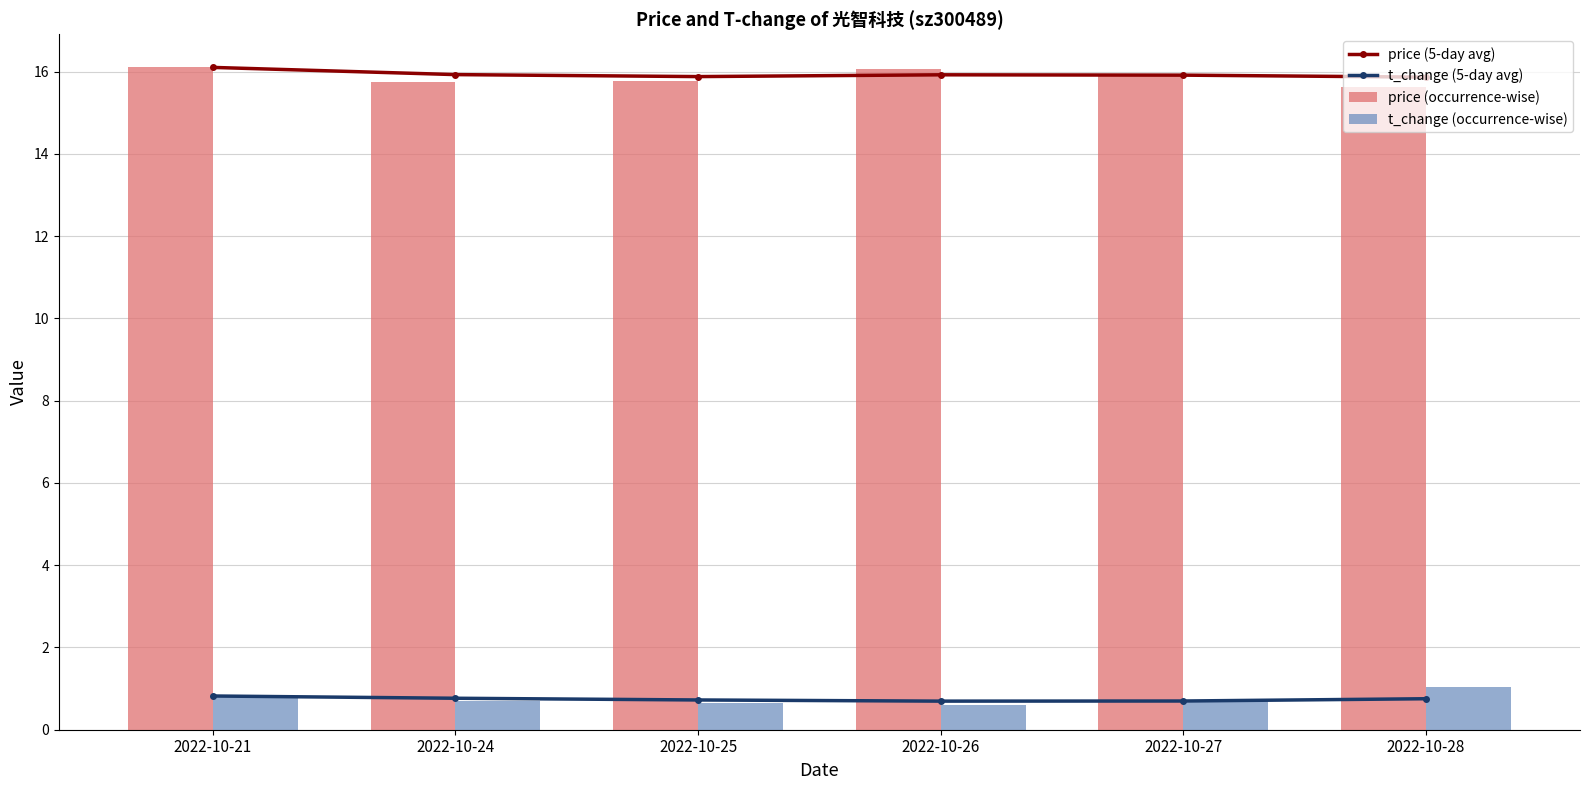

The price (5-day avg) series shows 15.9 at 2022-10-26. True or false?

True